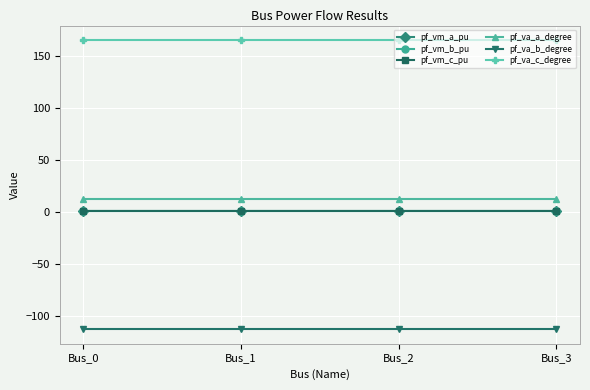

What is the highest value of the pf_va_c_degree series?

165.5